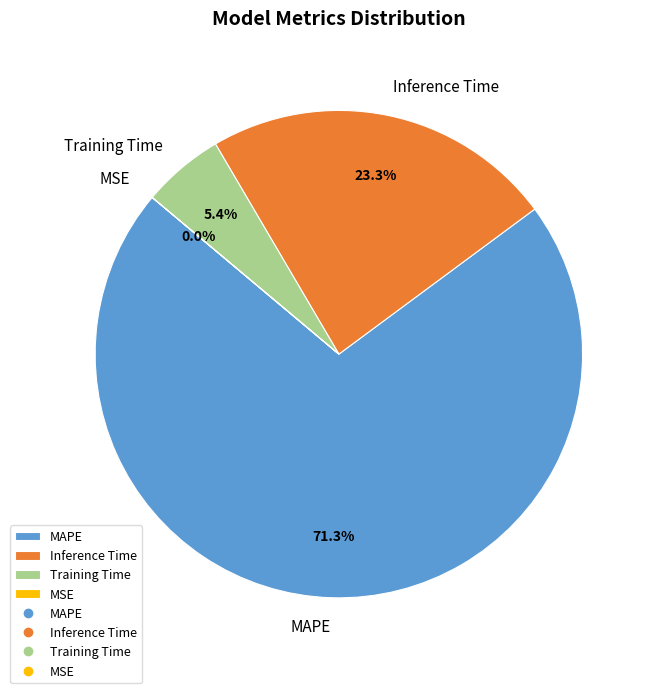

Which category has the biggest portion of the pie?

MAPE